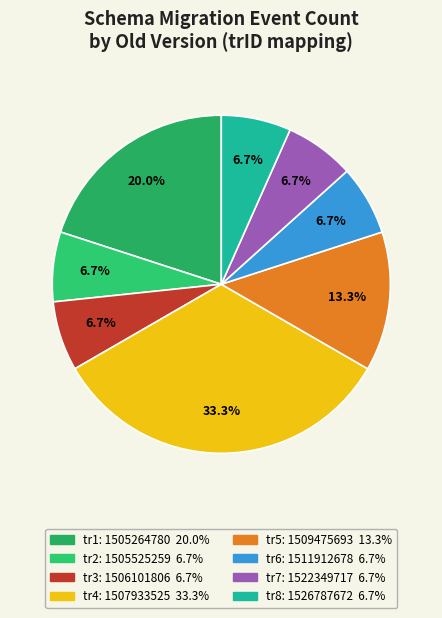

How many slices are in this pie chart?

8